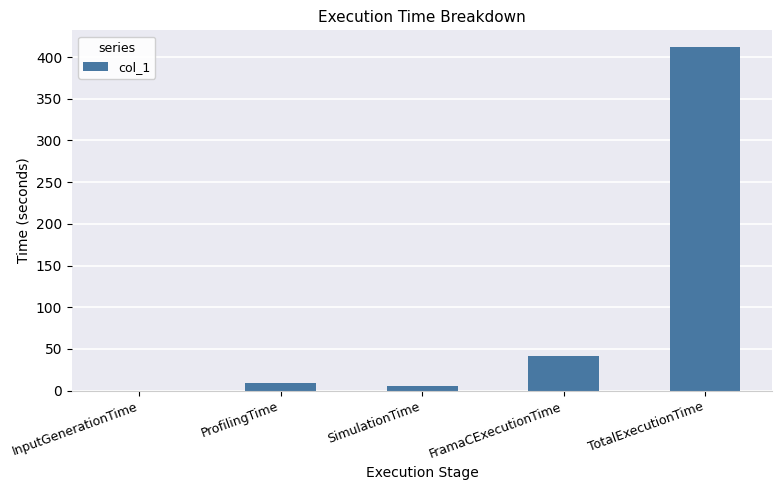

What value does the data have at ProfilingTime?

9.6